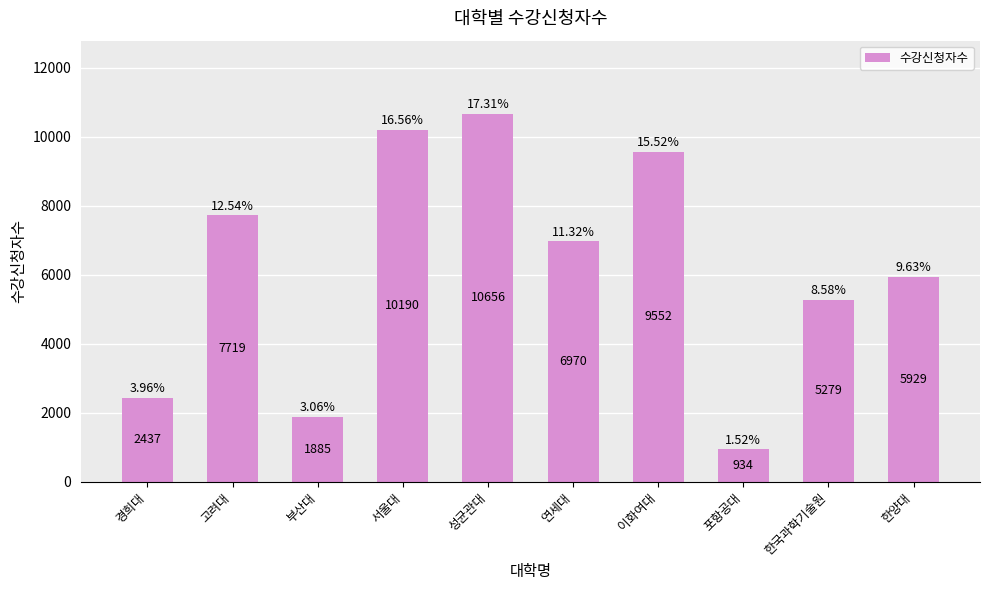

Does the chart contain any negative values?

No